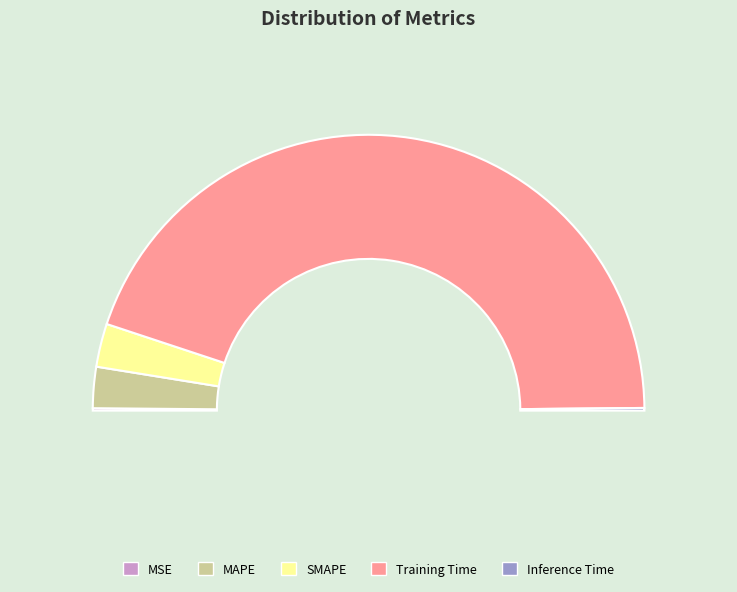

To the nearest percent, what is the combined percentage of SMAPE and MSE?

5%